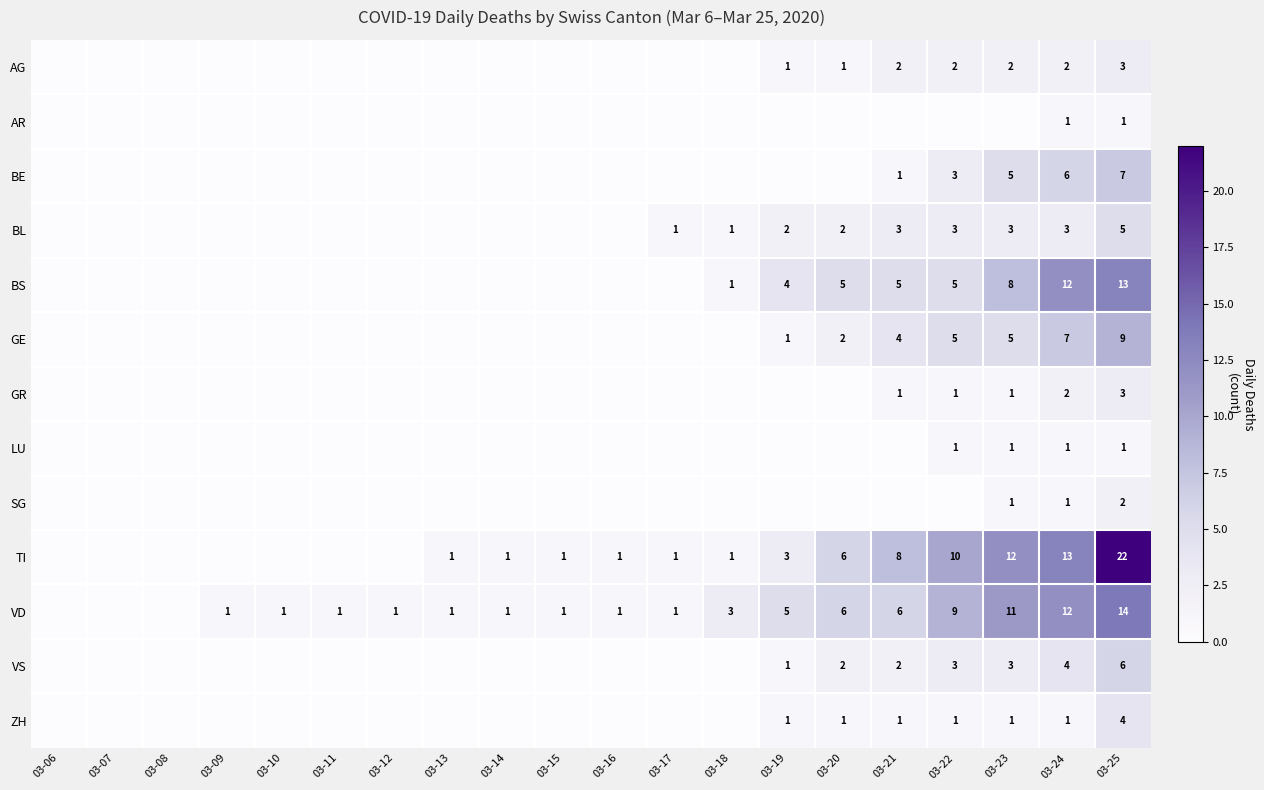

The value of VS at 03-25 is 10. True or false?

False